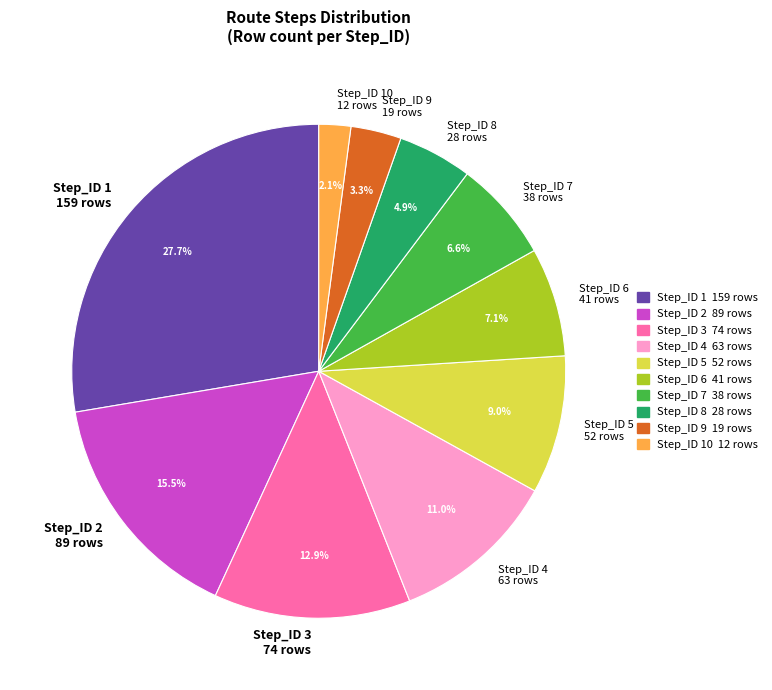

To the nearest percent, what percentage of the pie is Step_ID 8?

5%